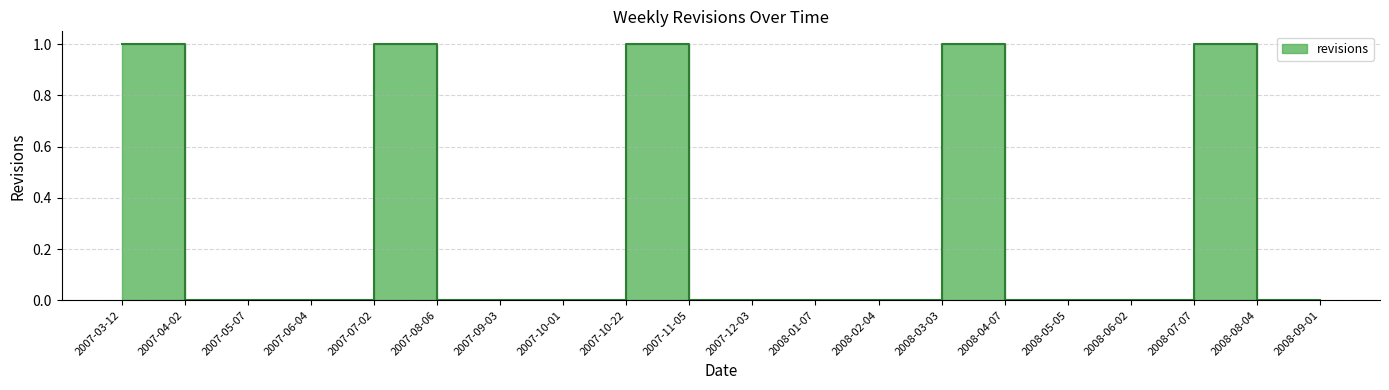

Which has a higher value, 2007-05-07 or 2007-06-04?

2007-05-07